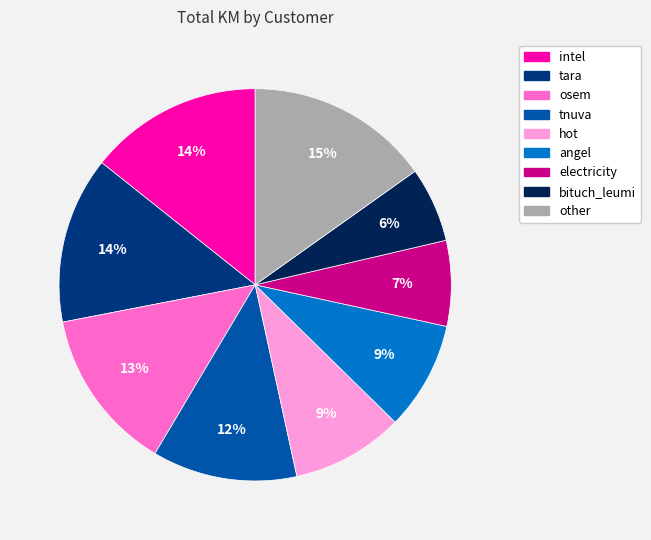

To the nearest percent, what is the combined percentage of electricity and angel?

16%